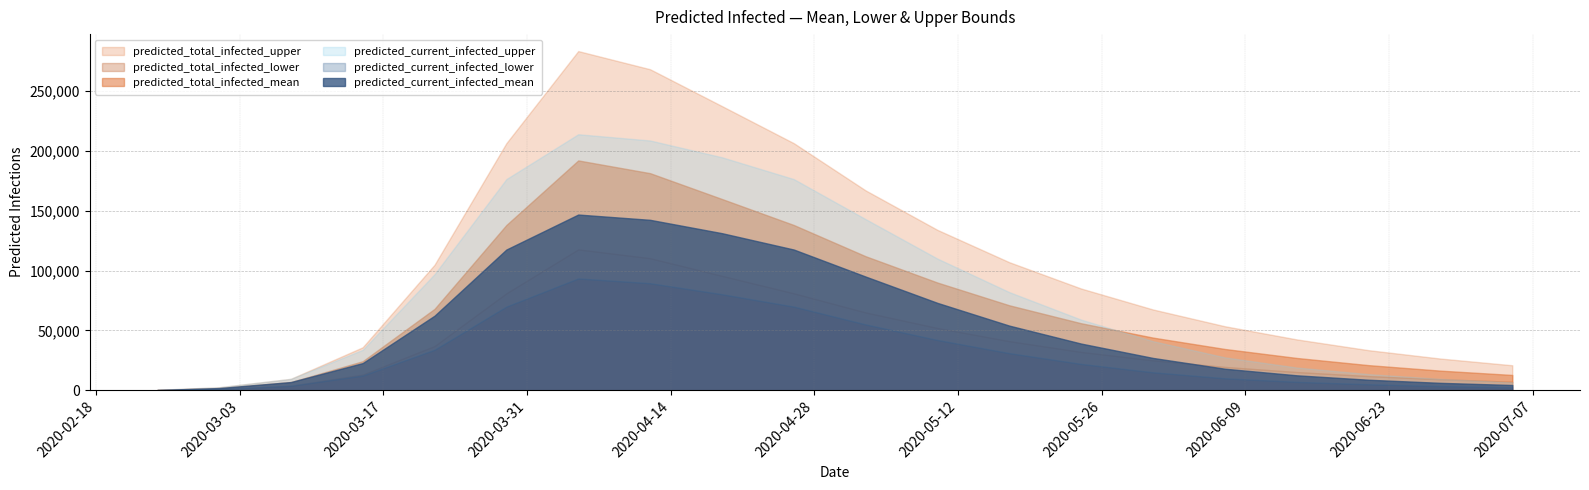

Reading left to right, transcribe all the data shown in this chart.

predicted_current_infected_lower: 2020-02-24=138	2020-03-01=970	2020-03-08=3726	2020-03-15=12254	2020-03-22=33836	2020-03-29=69900	2020-04-05=93430	2020-04-12=89432	2020-04-19=80230	2020-04-26=69900	2020-05-03=55000	2020-05-10=42000	2020-05-17=31000	2020-05-24=22000	2020-05-31=15000	2020-06-07=10000	2020-06-14=7000	2020-06-21=5000	2020-06-28=3500	2020-07-05=2500
predicted_current_infected_mean: 2020-02-24=260	2020-03-01=1821	2020-03-08=6866	2020-03-15=22702	2020-03-22=62299	2020-03-29=117596	2020-04-05=146831	2020-04-12=142416	2020-04-19=131266	2020-04-26=117596	2020-05-03=95000	2020-05-10=73000	2020-05-17=54000	2020-05-24=39000	2020-05-31=27000	2020-06-07=18000	2020-06-14=12500	2020-06-21=8800	2020-06-28=6200	2020-07-05=4400
predicted_current_infected_upper: 2020-02-24=356	2020-03-01=2492	2020-03-08=9544	2020-03-15=33790	2020-03-22=96991	2020-03-29=176452	2020-04-05=213928	2020-04-12=208714	2020-04-19=194700	2020-04-26=176452	2020-05-03=143000	2020-05-10=110000	2020-05-17=82000	2020-05-24=59000	2020-05-31=41000	2020-06-07=27500	2020-06-14=19000	2020-06-21=13500	2020-06-28=9500	2020-07-05=6700
predicted_total_infected_lower: 2020-02-24=138	2020-03-01=970	2020-03-08=3726	2020-03-15=13086	2020-03-22=36920	2020-03-29=80997	2020-04-05=117691	2020-04-12=110335	2020-04-19=95593	2020-04-26=80997	2020-05-03=65000	2020-05-10=52000	2020-05-17=41000	2020-05-24=32000	2020-05-31=25000	2020-06-07=19500	2020-06-14=15200	2020-06-21=11800	2020-06-28=9200	2020-07-05=7100
predicted_total_infected_mean: 2020-02-24=260	2020-03-01=1821	2020-03-08=6866	2020-03-15=24264	2020-03-22=68002	2020-03-29=138102	2020-04-05=192056	2020-04-12=181413	2020-04-19=159833	2020-04-26=138102	2020-05-03=112000	2020-05-10=90000	2020-05-17=71000	2020-05-24=56000	2020-05-31=44000	2020-06-07=34500	2020-06-14=27000	2020-06-21=21000	2020-06-28=16400	2020-07-05=12800
predicted_total_infected_upper: 2020-02-24=356	2020-03-01=2492	2020-03-08=9544	2020-03-15=35926	2020-03-22=104873	2020-03-29=206478	2020-04-05=283422	2020-04-12=268252	2020-04-19=237480	2020-04-26=206478	2020-05-03=167000	2020-05-10=134000	2020-05-17=107000	2020-05-24=85000	2020-05-31=67500	2020-06-07=53500	2020-06-14=42500	2020-06-21=33500	2020-06-28=26500	2020-07-05=20900